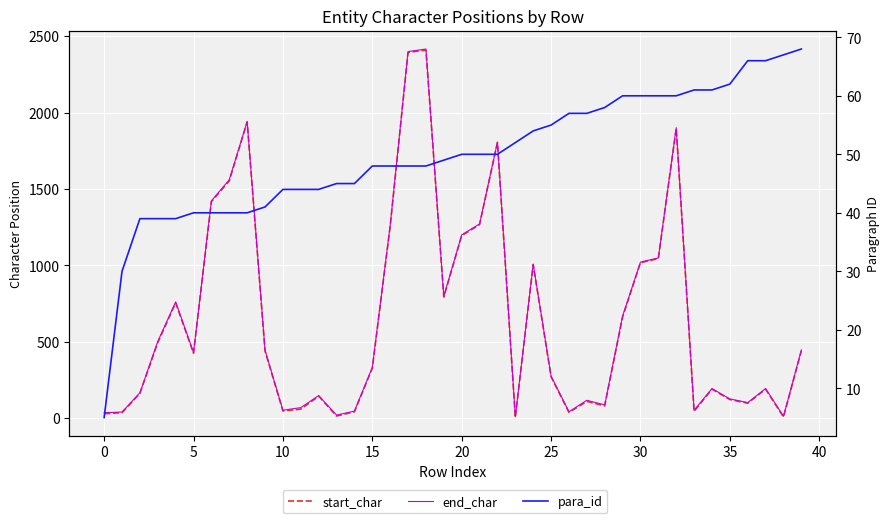

How many distinct data groups are displayed?

3